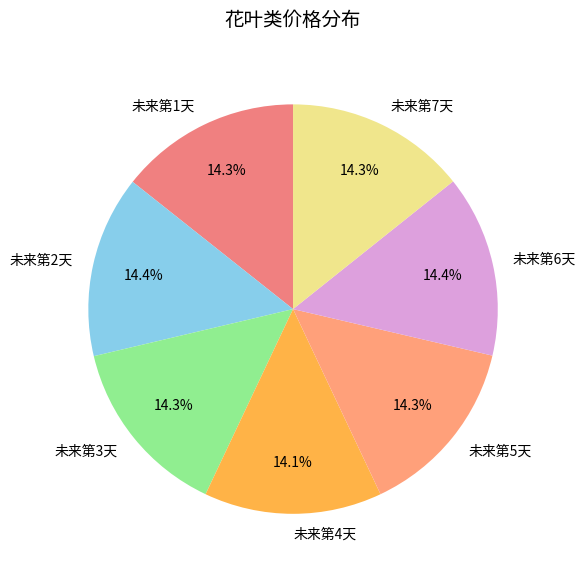

Does any single category account for the majority?

No